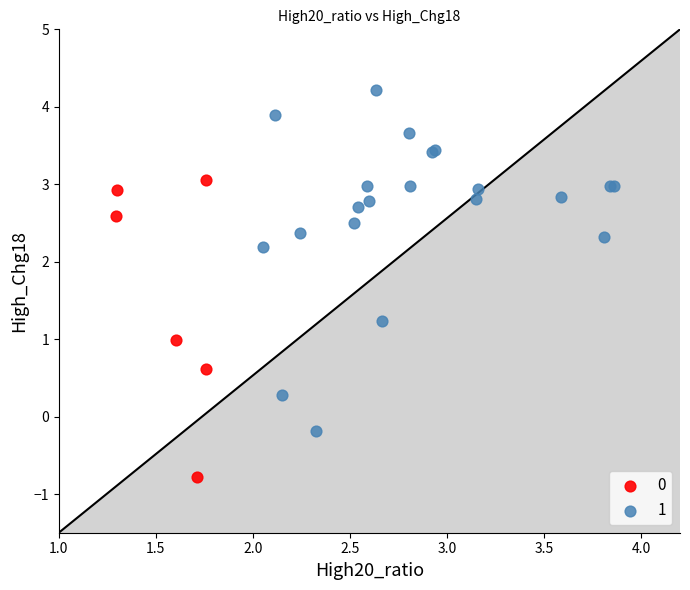

What are all the series names shown in the legend?

0, 1